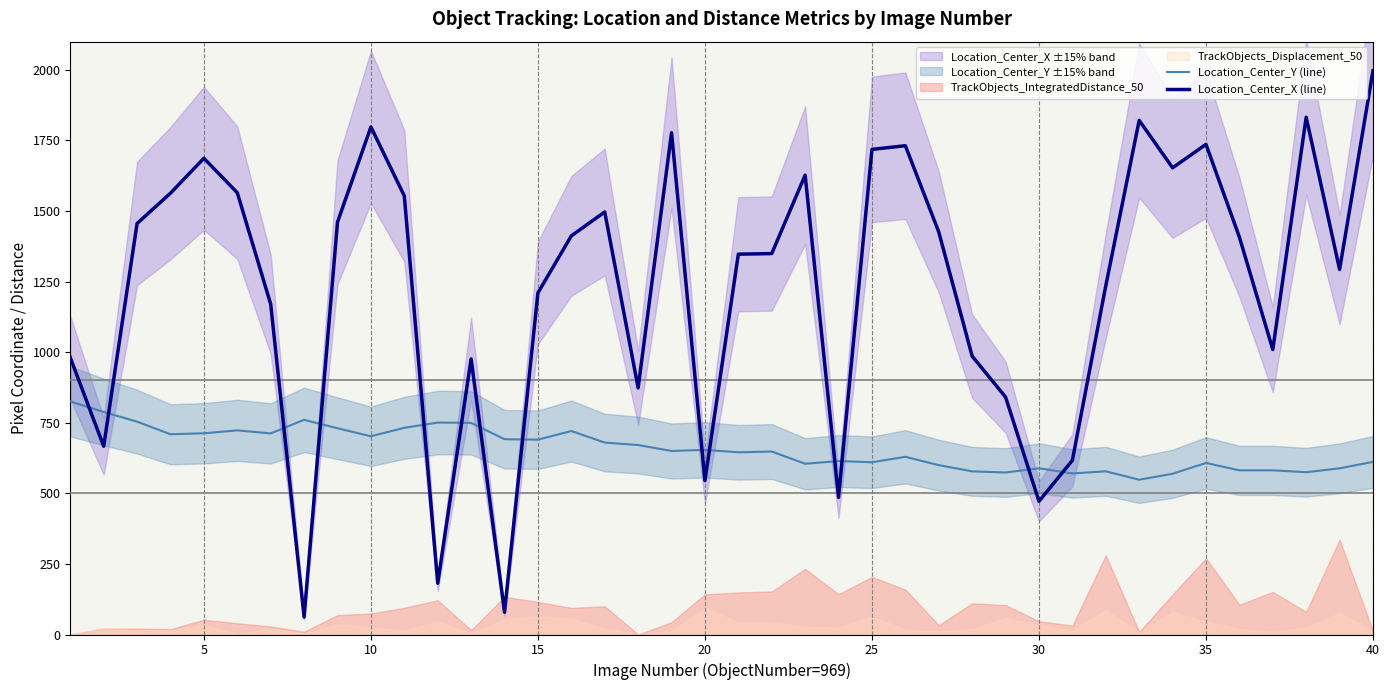

How many intersections are there between Location_Center_X (line) and Location_Center_Y (line)?

14